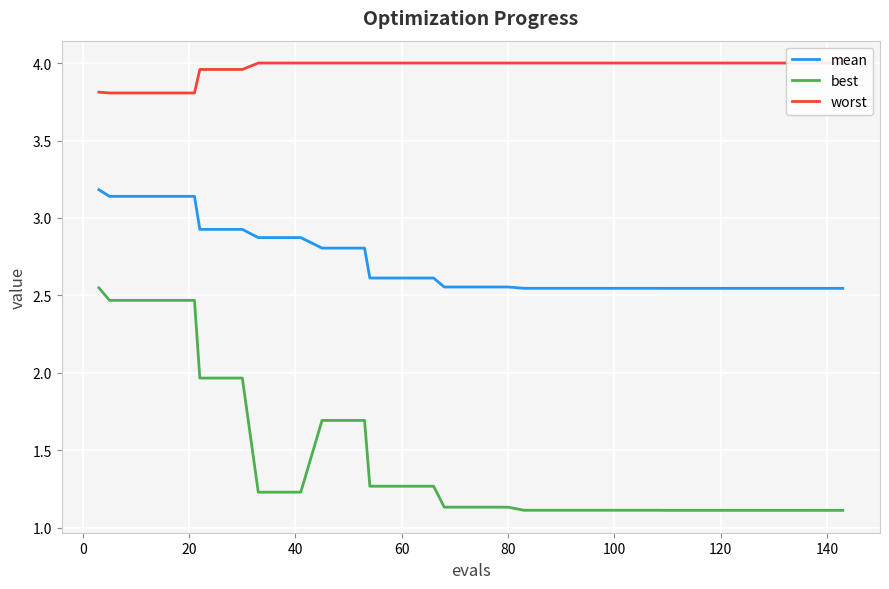

Reading left to right, what are all the values shown in this chart?

mean: 3.2	3.1	3.1	3.1	3.1	3.1	2.9	2.9	2.9	2.9	2.9	2.9	2.8	2.8	2.8	2.6	2.6	2.6	2.6	2.6	2.6	2.6	2.6	2.5	2.5	2.5	2.5	2.5	2.5	2.5	2.5	2.5	2.5	2.5	2.5	2.5	2.5	2.5	2.5	2.5
best: 2.5	2.5	2.5	2.5	2.5	2.5	2.0	2.0	2.0	1.2	1.2	1.2	1.7	1.7	1.7	1.3	1.3	1.3	1.3	1.1	1.1	1.1	1.1	1.1	1.1	1.1	1.1	1.1	1.1	1.1	1.1	1.1	1.1	1.1	1.1	1.1	1.1	1.1	1.1	1.1
worst: 3.8	3.8	3.8	3.8	3.8	3.8	4.0	4.0	4.0	4.0	4.0	4.0	4.0	4.0	4.0	4.0	4.0	4.0	4.0	4.0	4.0	4.0	4.0	4.0	4.0	4.0	4.0	4.0	4.0	4.0	4.0	4.0	4.0	4.0	4.0	4.0	4.0	4.0	4.0	4.0